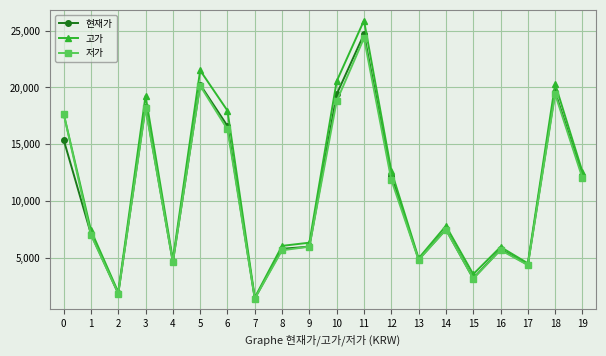

What is the value of the 저가 point at the 4th from the left?

18150